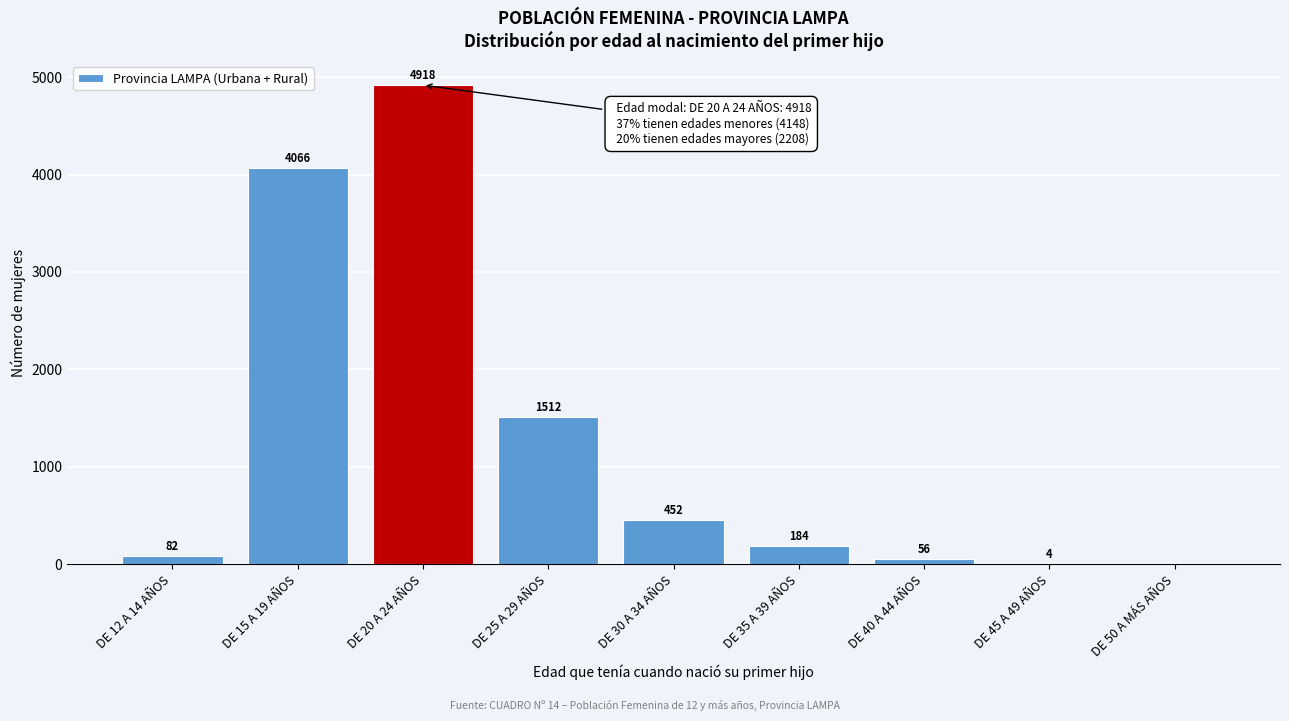

Reading left to right, transcribe all the data shown in this chart.

DE 12 A 14 AÑOS=82	DE 15 A 19 AÑOS=4066	DE 20 A 24 AÑOS=4918	DE 25 A 29 AÑOS=1512	DE 30 A 34 AÑOS=452	DE 35 A 39 AÑOS=184	DE 40 A 44 AÑOS=56	DE 45 A 49 AÑOS=4	DE 50 A MÁS AÑOS=0